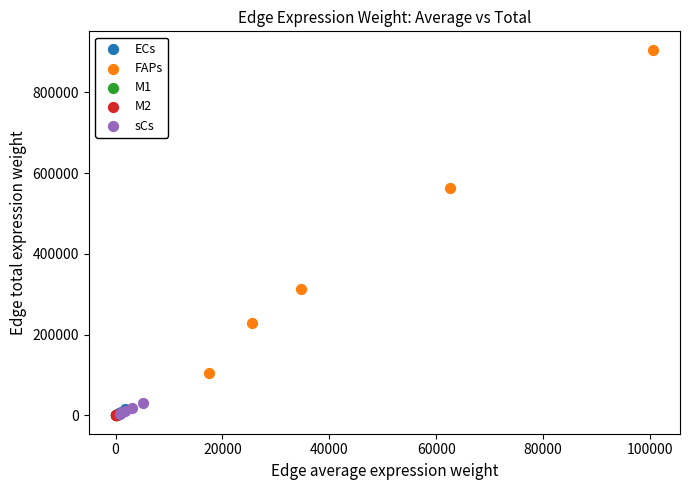

What are all the series names shown in the legend?

ECs, FAPs, M1, M2, sCs